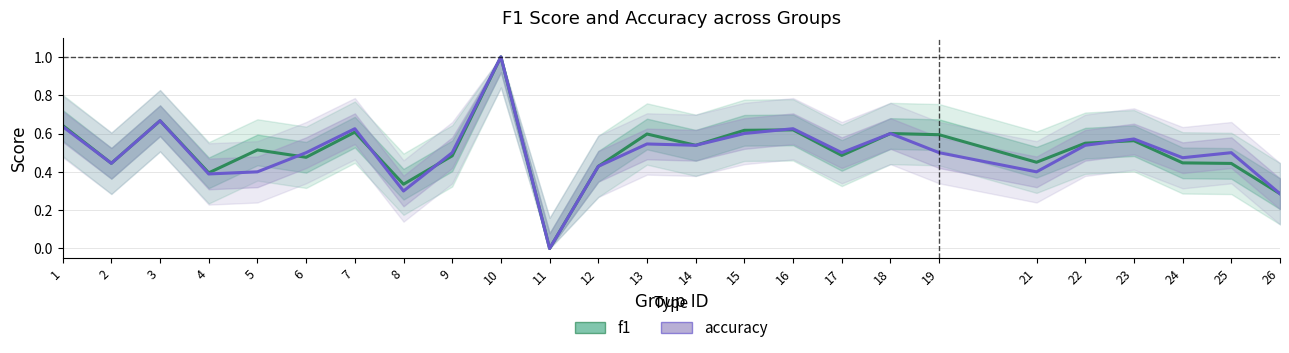

At which category is the sum across all series the highest?

10